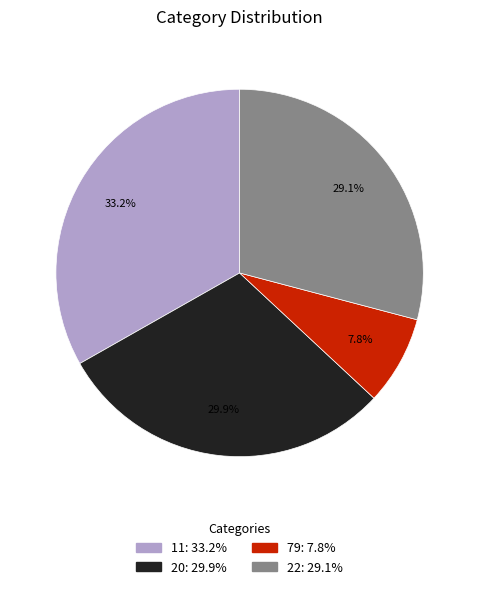

Is there any slice that represents more than half of the pie?

No